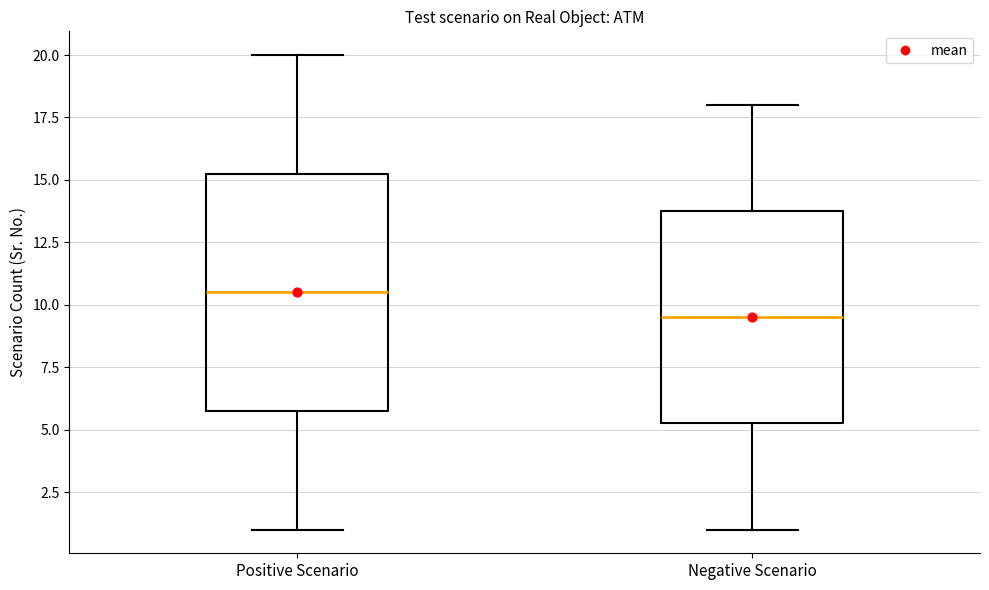

Comparing the boxes themselves (not the whiskers), which one is the tallest?

Positive Scenario